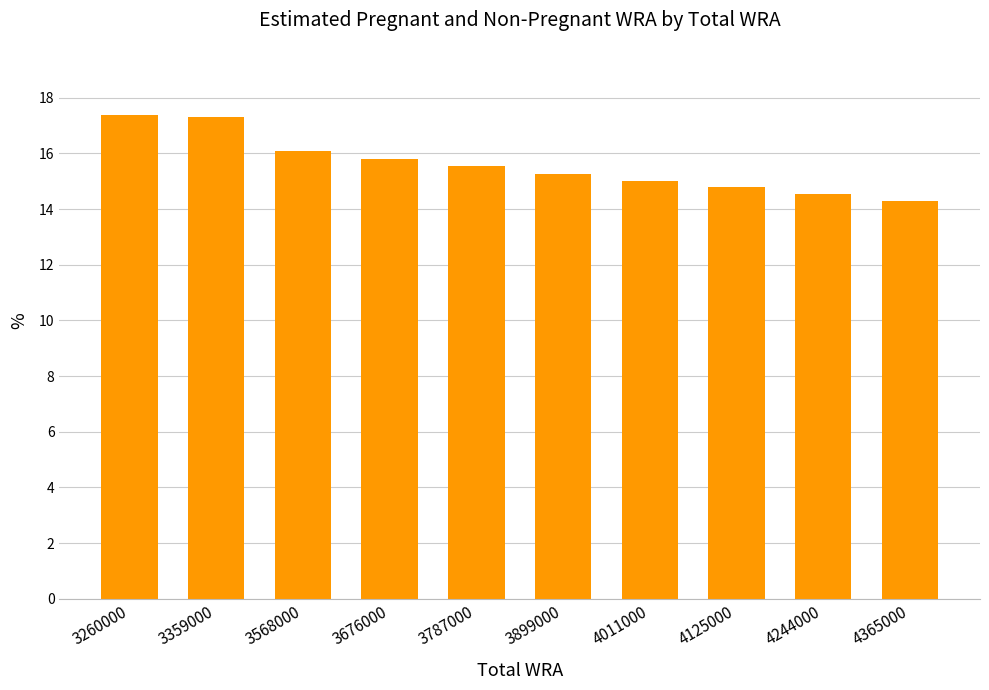

What is the smallest value displayed?

14.3